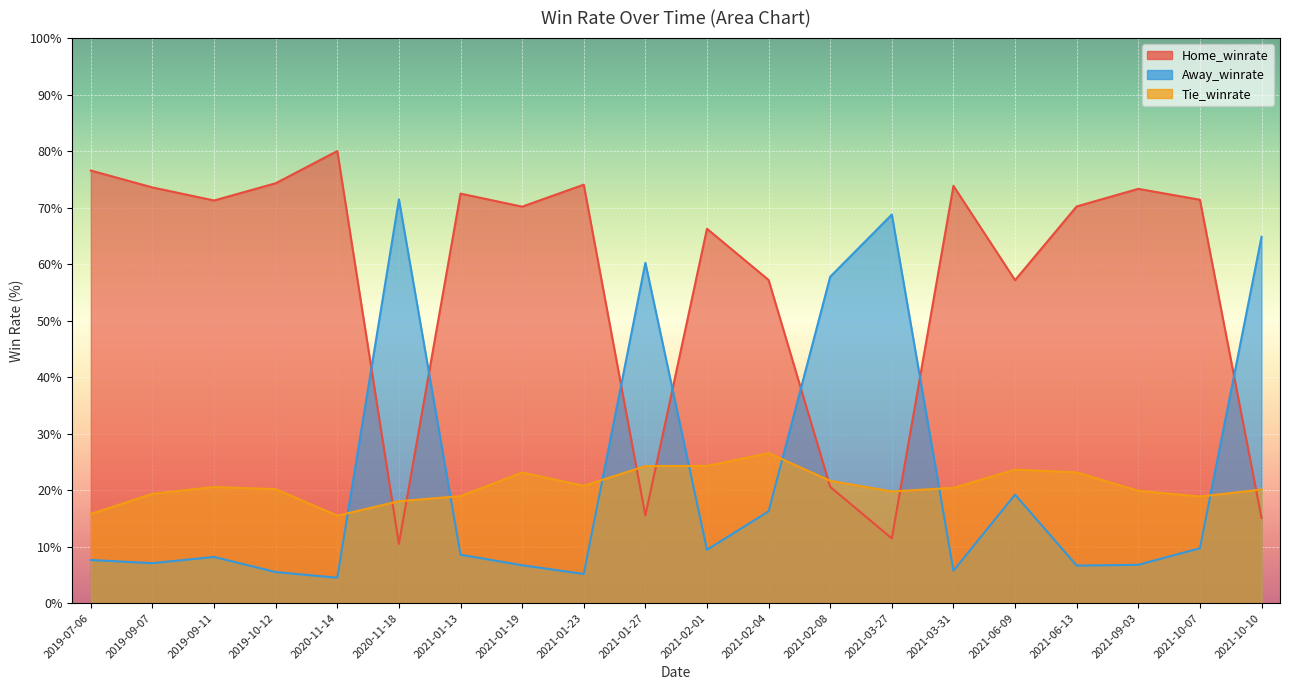

What is the greatest value displayed?

80.0